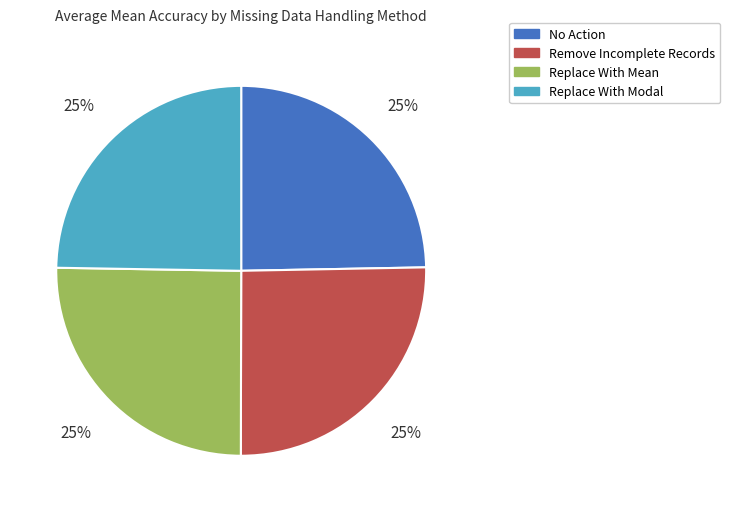

Is it true that Replace With Mean is 25% of the pie?

True